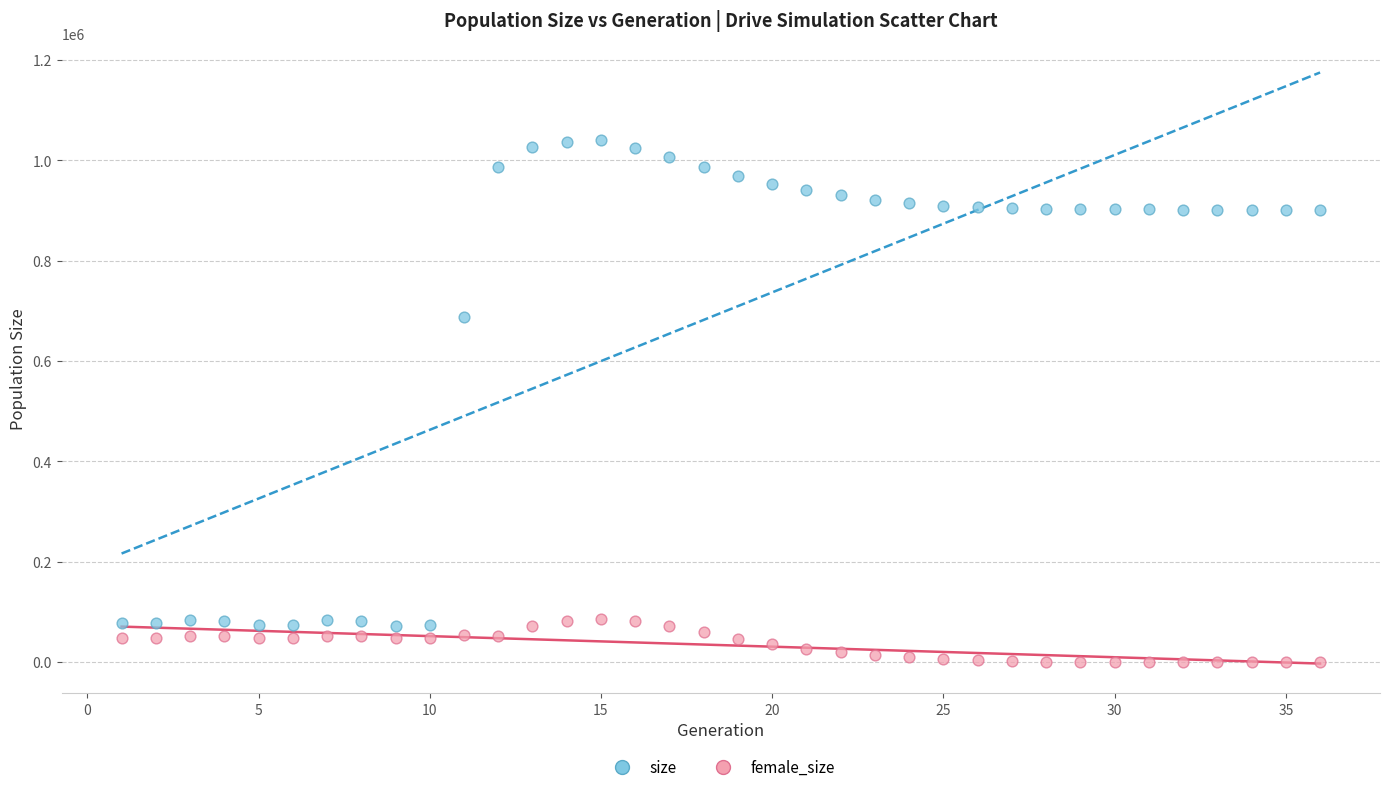

Across all data points, what is the range of Y values (max minus min)?

1041248